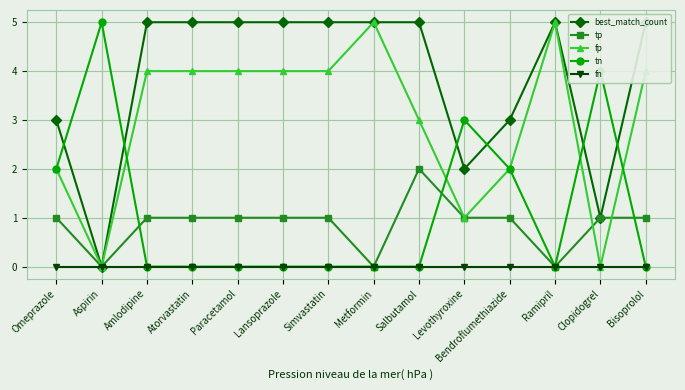

What is the total value across all series at Bendroflumethiazide?

8